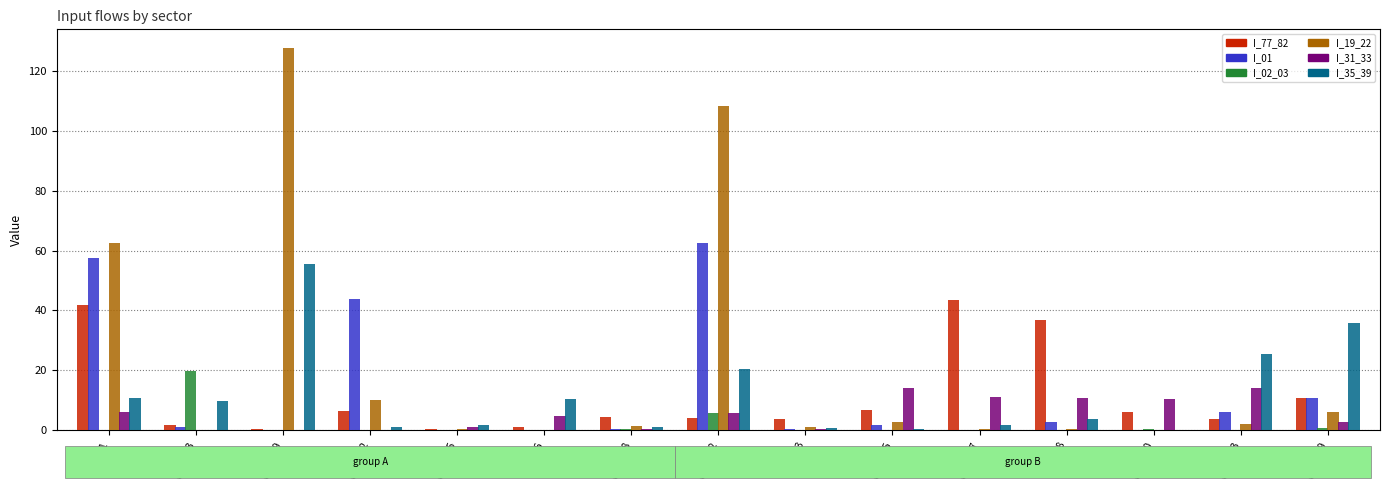

The value of I_31_33 at C_05_09 is 0.1. True or false?

True